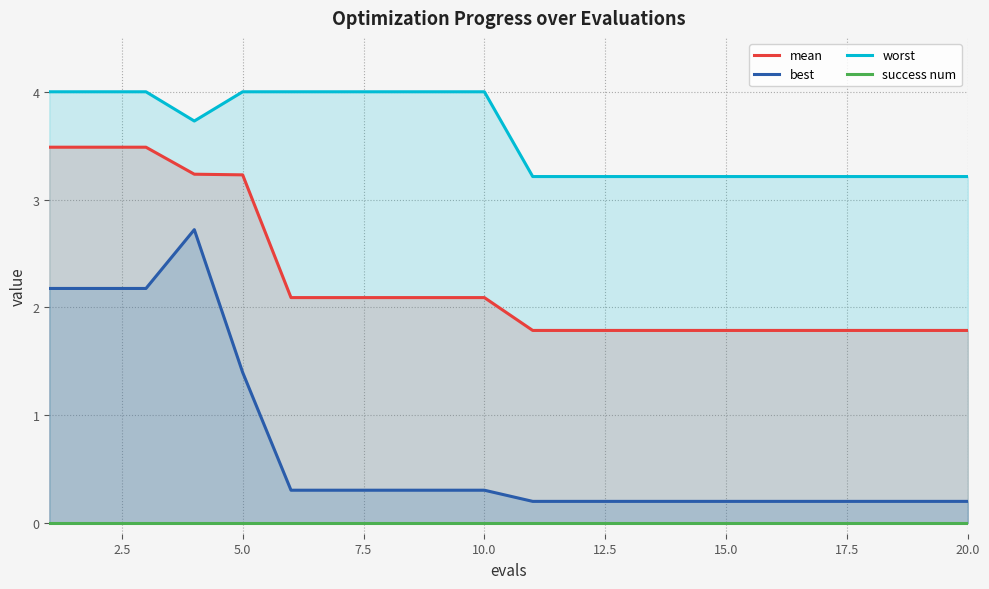

Where is best nearest to the value 1?

5.0